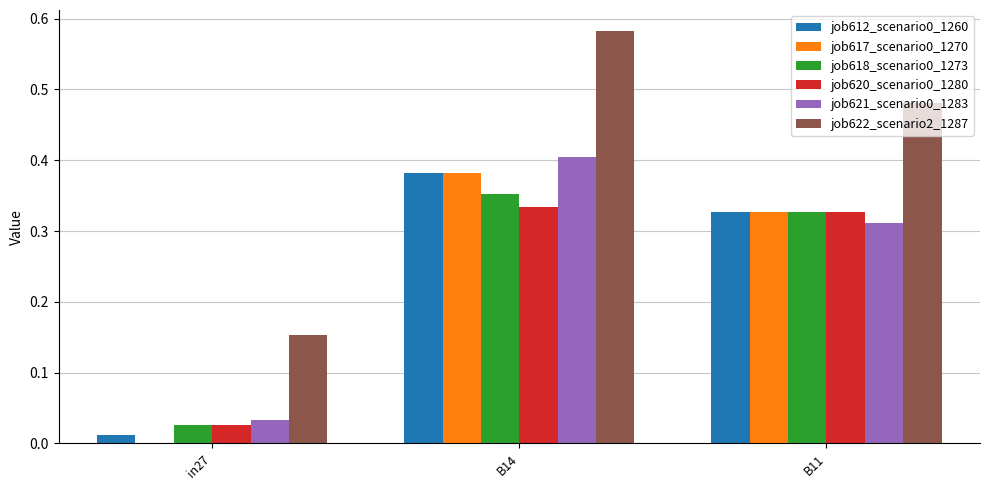

Is the value of job612_scenario0_1260 at B14 greater than the value of job618_scenario0_1273 at in27?

Yes